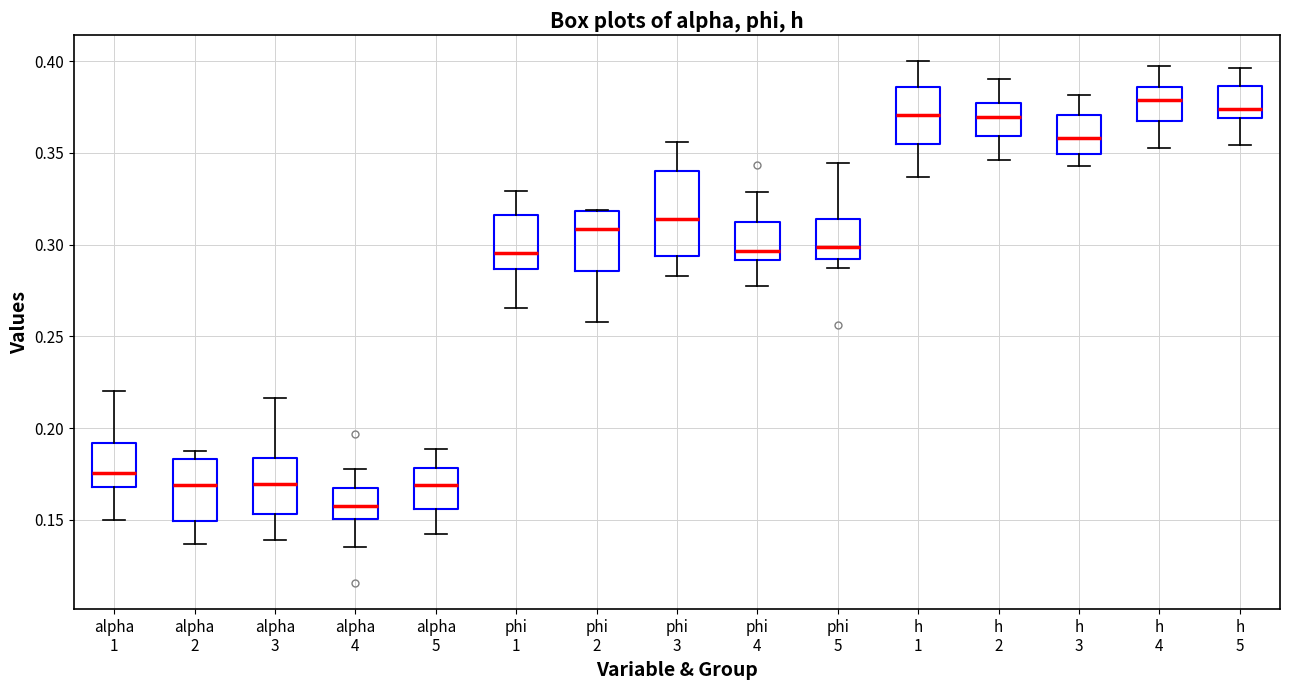

Reading left to right, read every box against the y-axis: the position of its median line, the range the box covers, and the ends of its whiskers. The values are not printed on the chart, so give them approximately, as read against the axis.

alpha 1: median 0.175, box 0.170 to 0.190, whiskers 0.150 to 0.220
alpha 2: median 0.170, box 0.150 to 0.185, whiskers 0.135 to 0.185 (just above the box's upper edge)
alpha 3: median 0.170, box 0.155 to 0.185, whiskers 0.140 to 0.215
alpha 4: median 0.160, box 0.150 to 0.165, whiskers 0.135 to 0.175
alpha 5: median 0.170, box 0.155 to 0.180, whiskers 0.140 to 0.190
phi 1: median 0.295, box 0.285 to 0.315, whiskers 0.265 to 0.330
phi 2: median 0.310, box 0.285 to 0.320, whiskers 0.260 to 0.320
phi 3: median 0.315, box 0.295 to 0.340, whiskers 0.285 to 0.355
phi 4: median 0.295, box 0.290 to 0.310, whiskers 0.275 to 0.330
phi 5: median 0.300, box 0.290 to 0.315, whiskers 0.285 to 0.345
h 1: median 0.370, box 0.355 to 0.385, whiskers 0.335 to 0.400
h 2: median 0.370, box 0.360 to 0.375, whiskers 0.345 to 0.390
h 3: median 0.360, box 0.350 to 0.370, whiskers 0.345 to 0.380
h 4: median 0.380, box 0.365 to 0.385, whiskers 0.355 to 0.395
h 5: median 0.375, box 0.370 to 0.385, whiskers 0.355 to 0.395